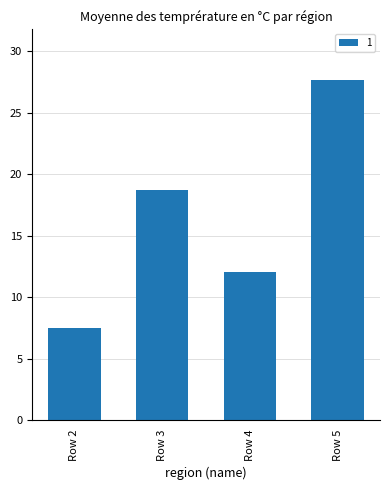

What is the ratio of the value at Row 3 to the value at Row 2?

2.5